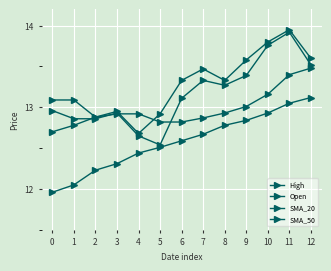

How many series are shown in this chart?

4